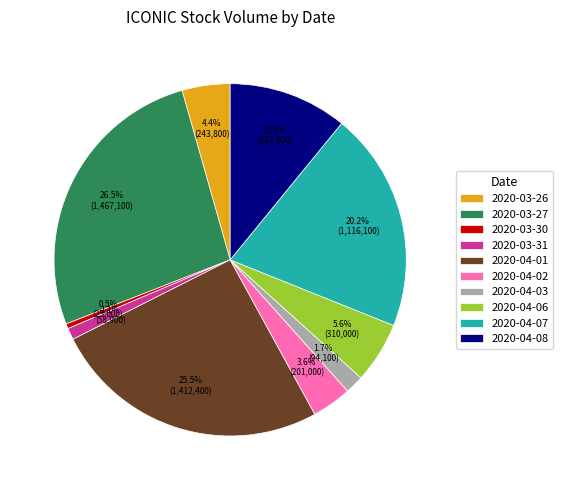

What percentage is NOT represented by 2020-03-31?

98.9%